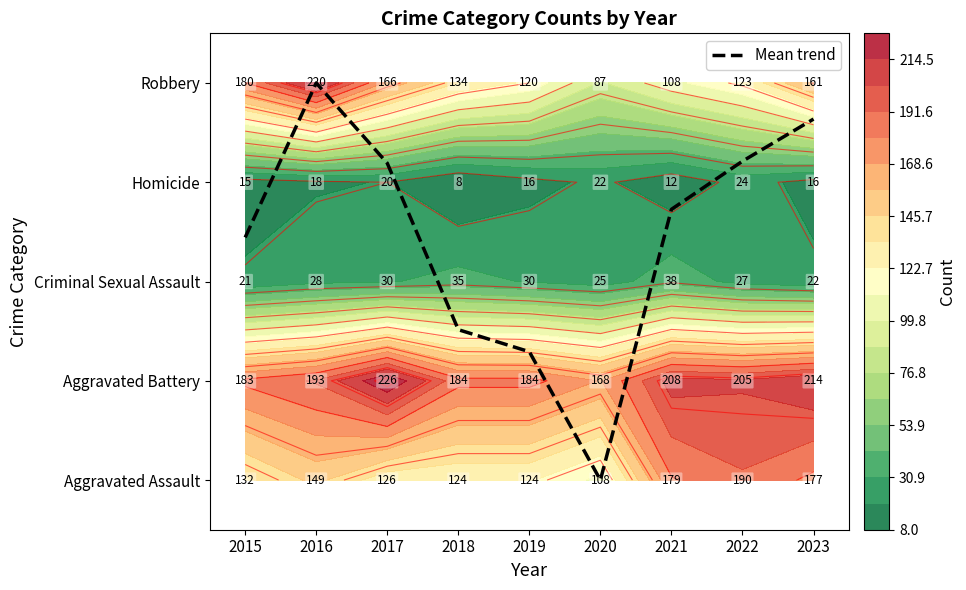

What is the difference between the second highest and minimum values?

3.6